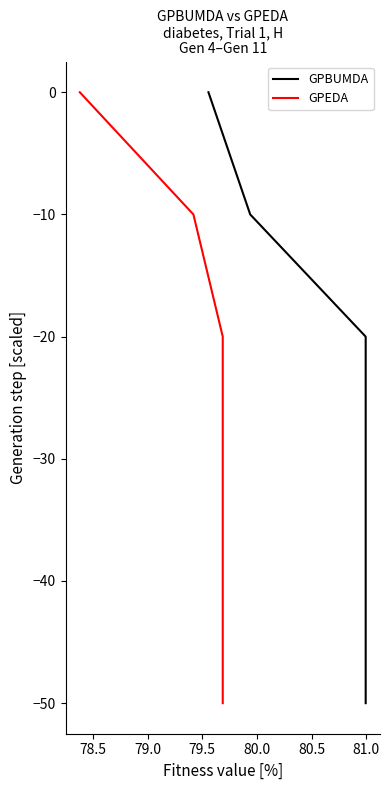

Count the GPEDA values in the range -40 to -10.

4